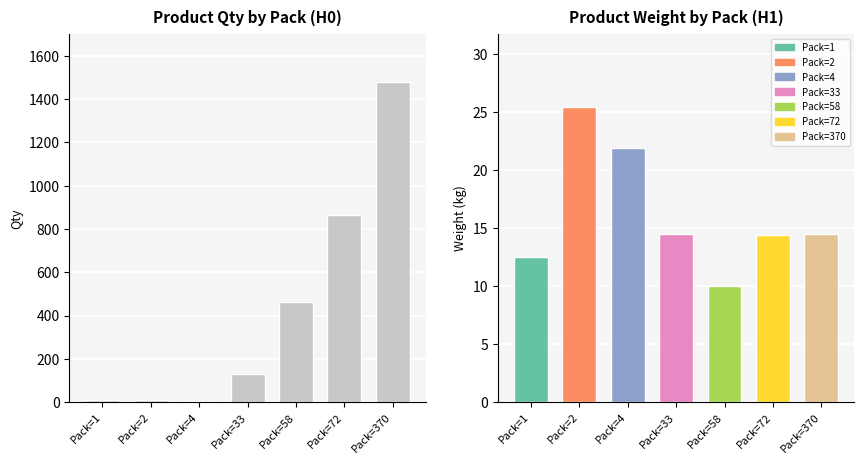

Which label corresponds to the largest value in the chart?

Pack=370